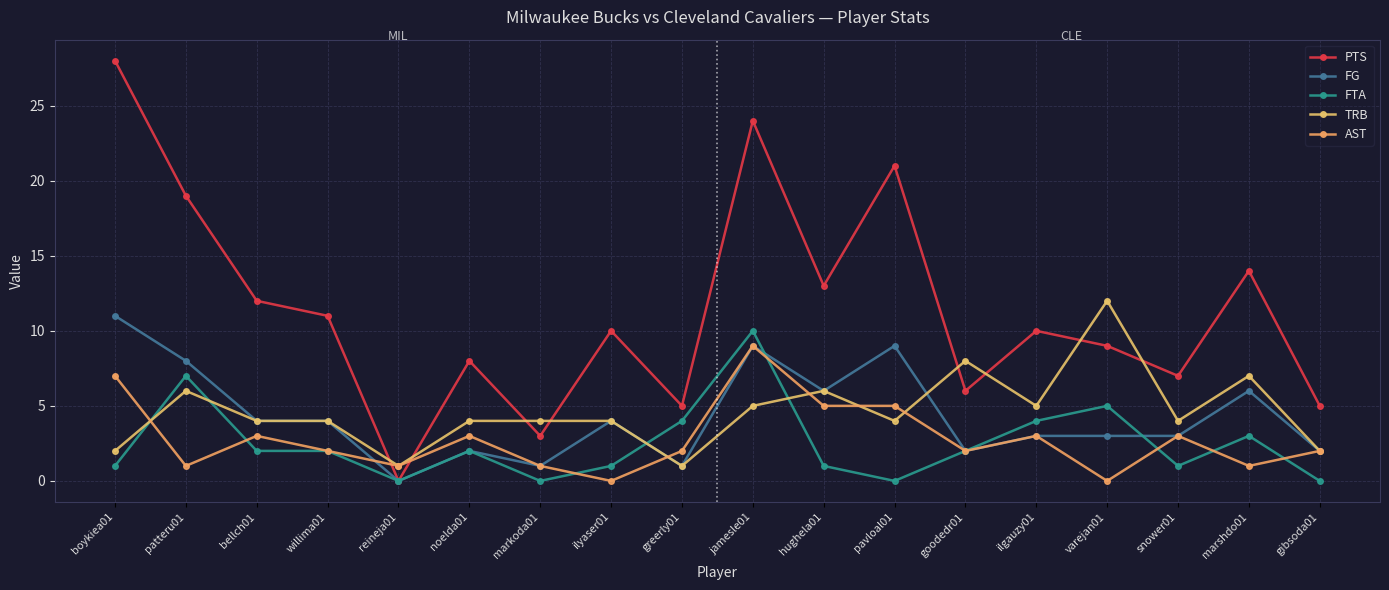

What is the approximate value of PTS at snower01, to the nearest 5?

5